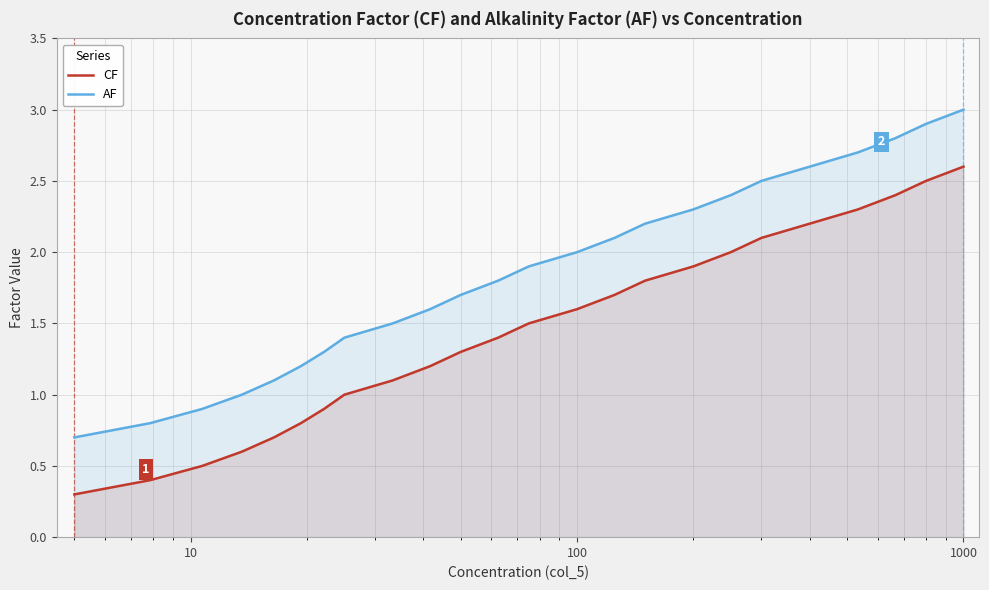

What is the difference between the maximum and second lowest values in the CF series?

2.2